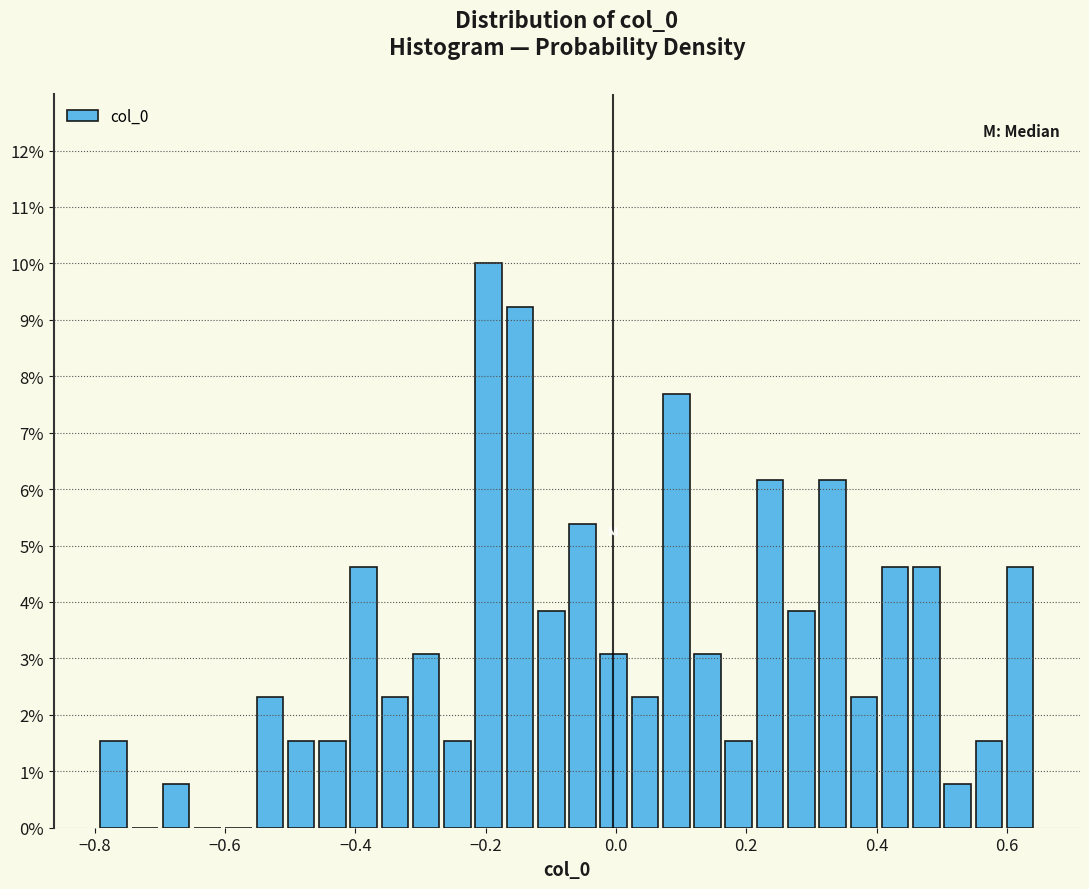

Around what value on the x-axis is the tallest bar? Give the approximate position of its centre, as read against the axis.

-0.20